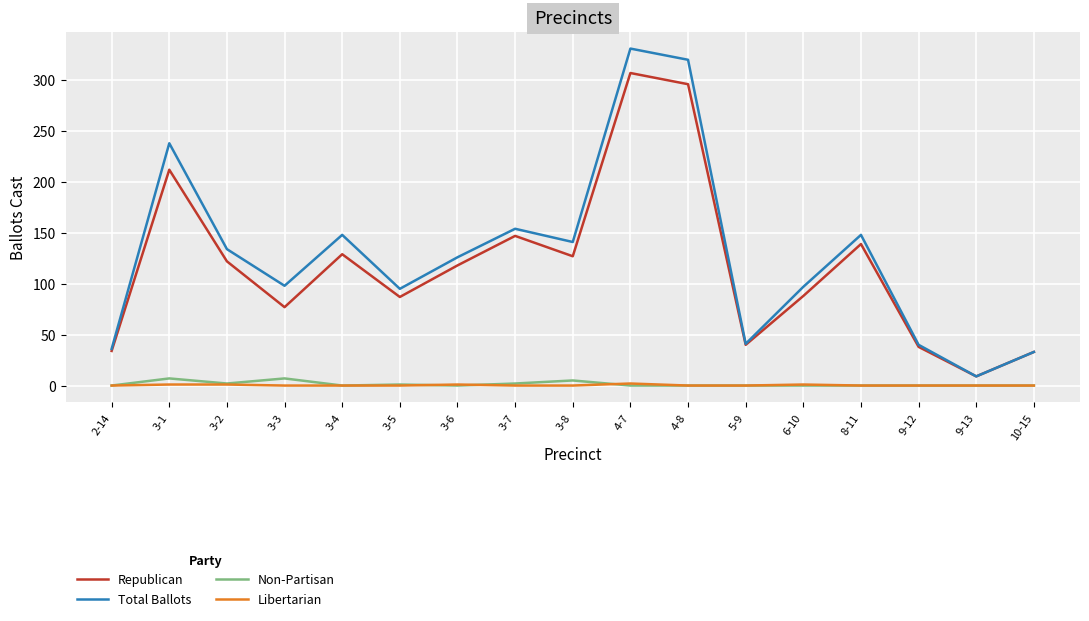

Which series changed the most between 3-8 and 6-10?

Total Ballots